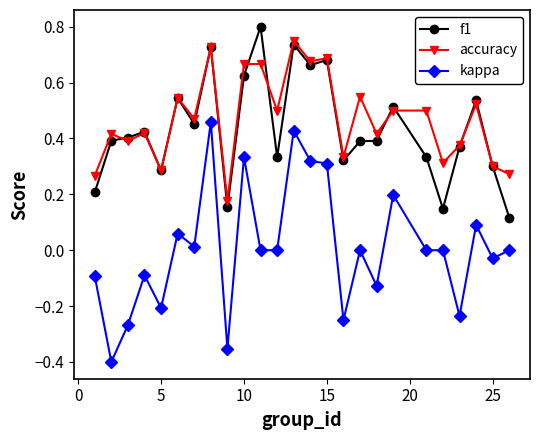

True or false: kappa has more than 0 interior local peaks.

True